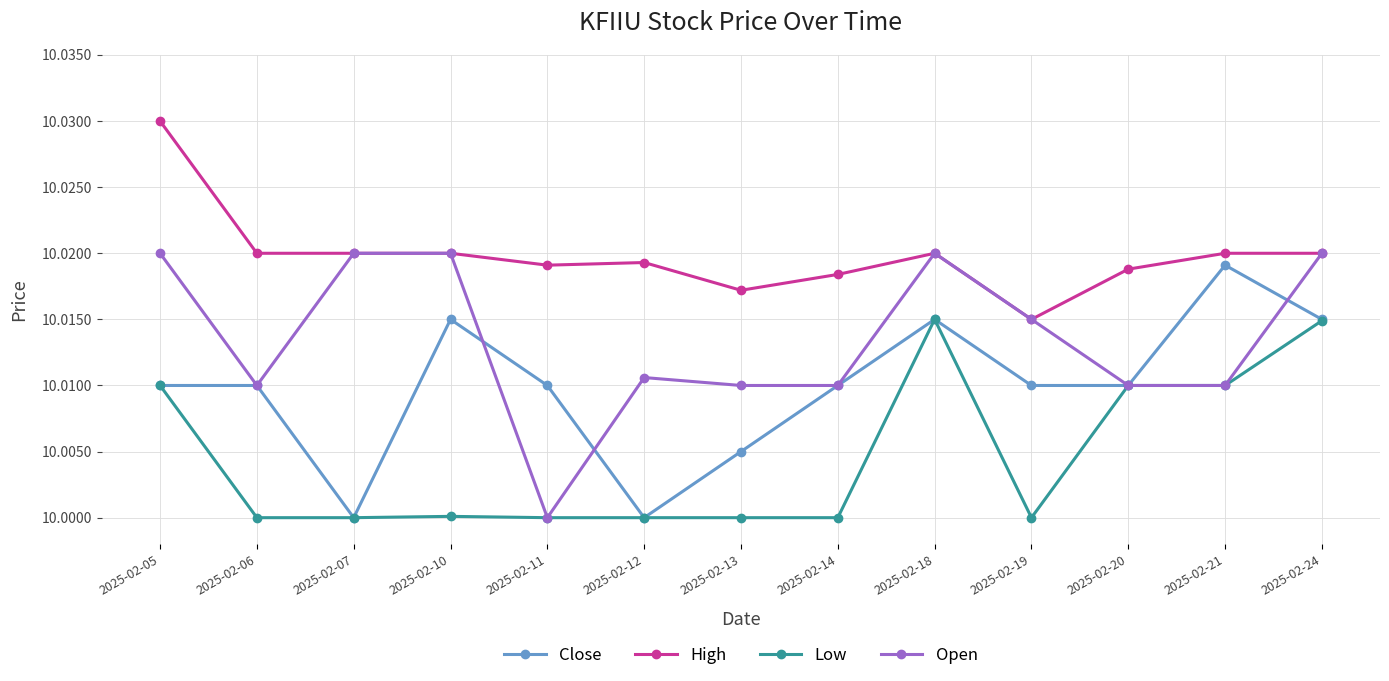

Is the value of Low at 2025-02-19 greater than the value of Open at 2025-02-24?

No